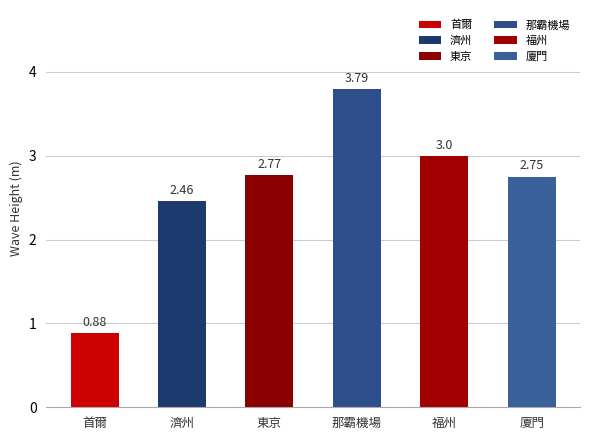

What is the sum of all values?

15.7